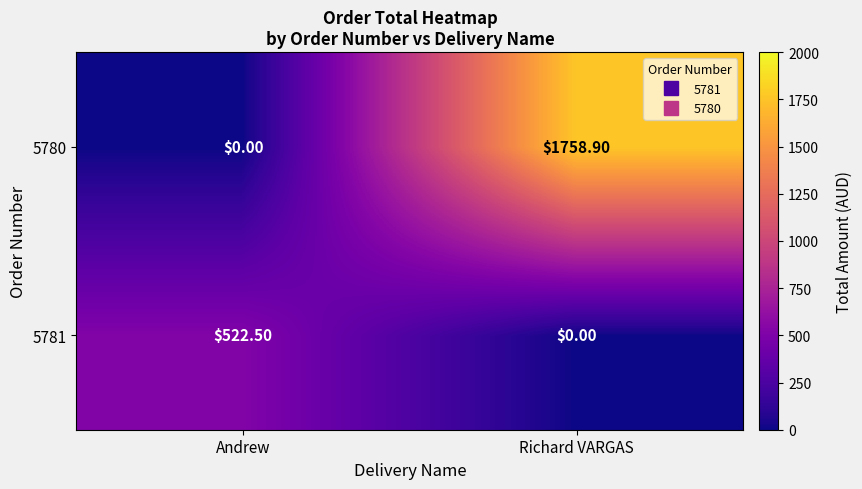

How many series are shown in this chart?

2